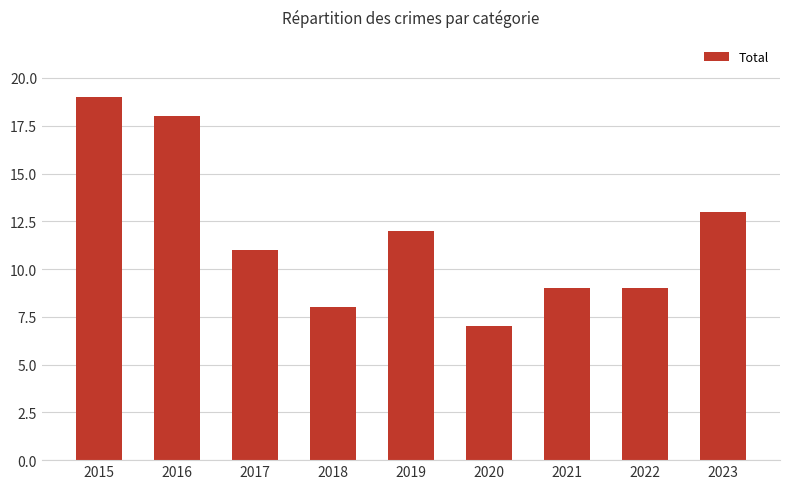

What is the change in value from 2016 to 2022?

-9